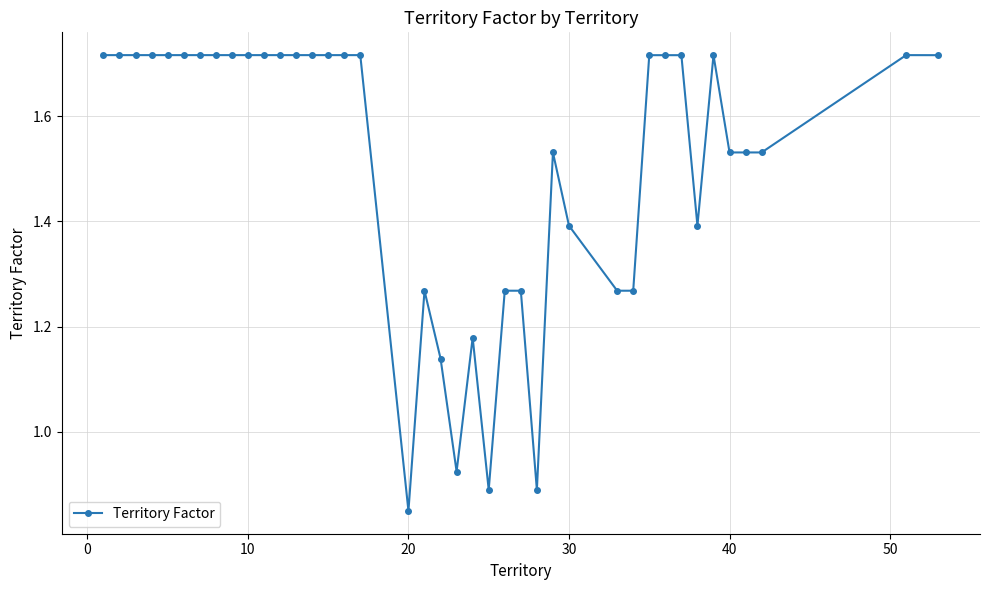

What is the sum of all values?

60.6